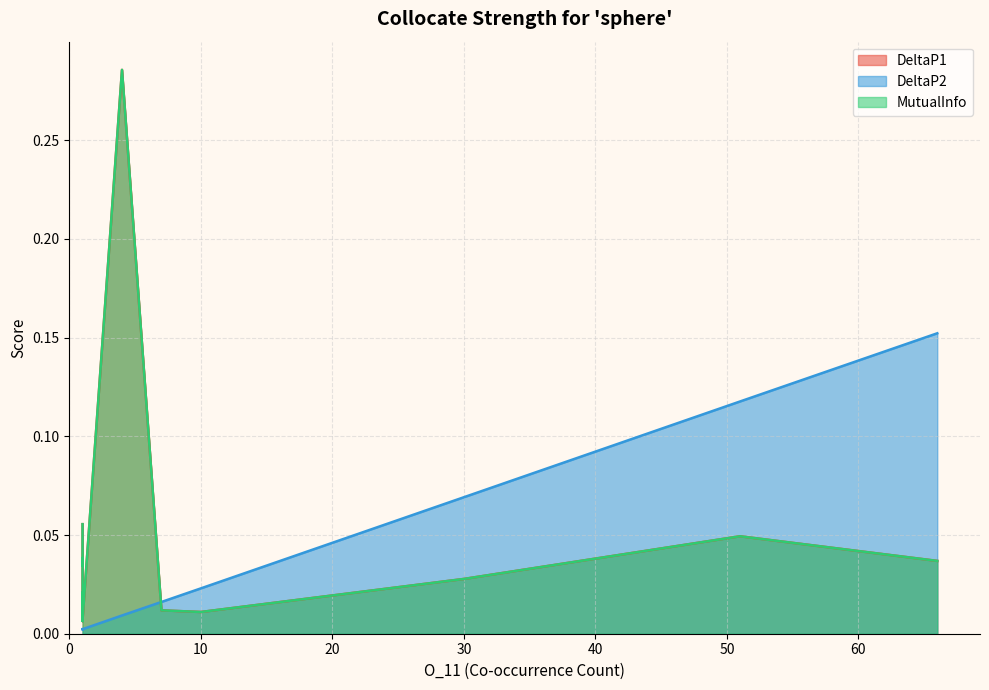

Where is DeltaP1 nearest to the value 0?

1